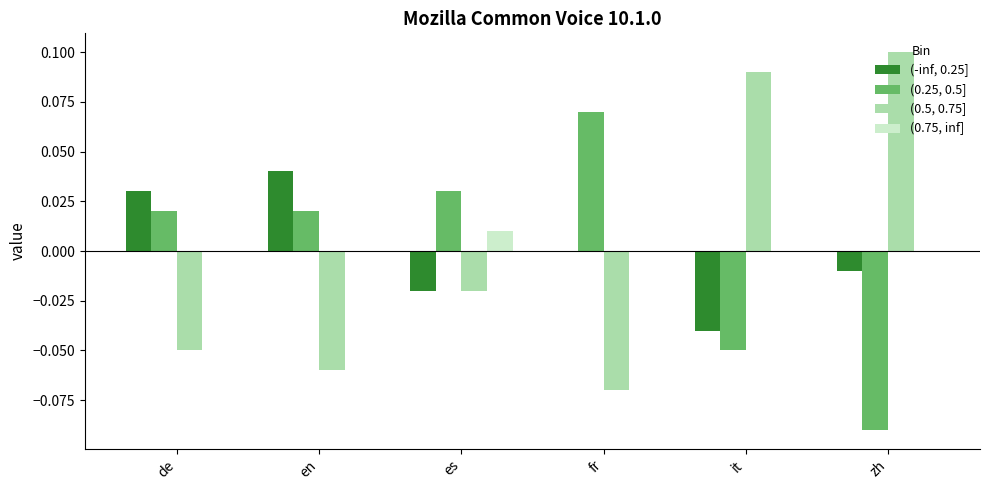

Between fr and zh, which series saw the biggest shift?

(0.5, 0.75]